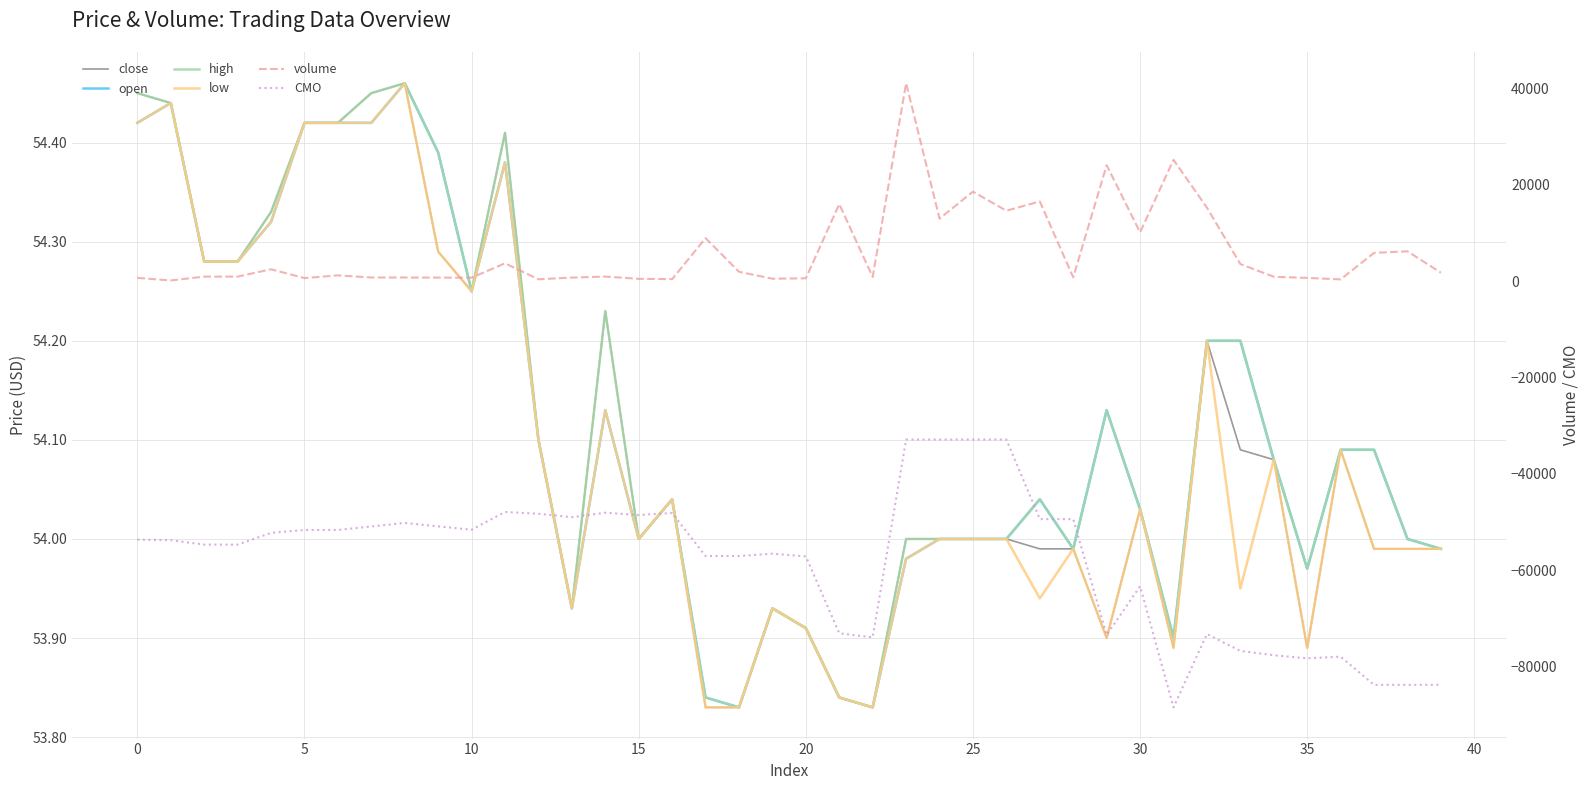

True or false: open has a value of 54.1 at 36.

True